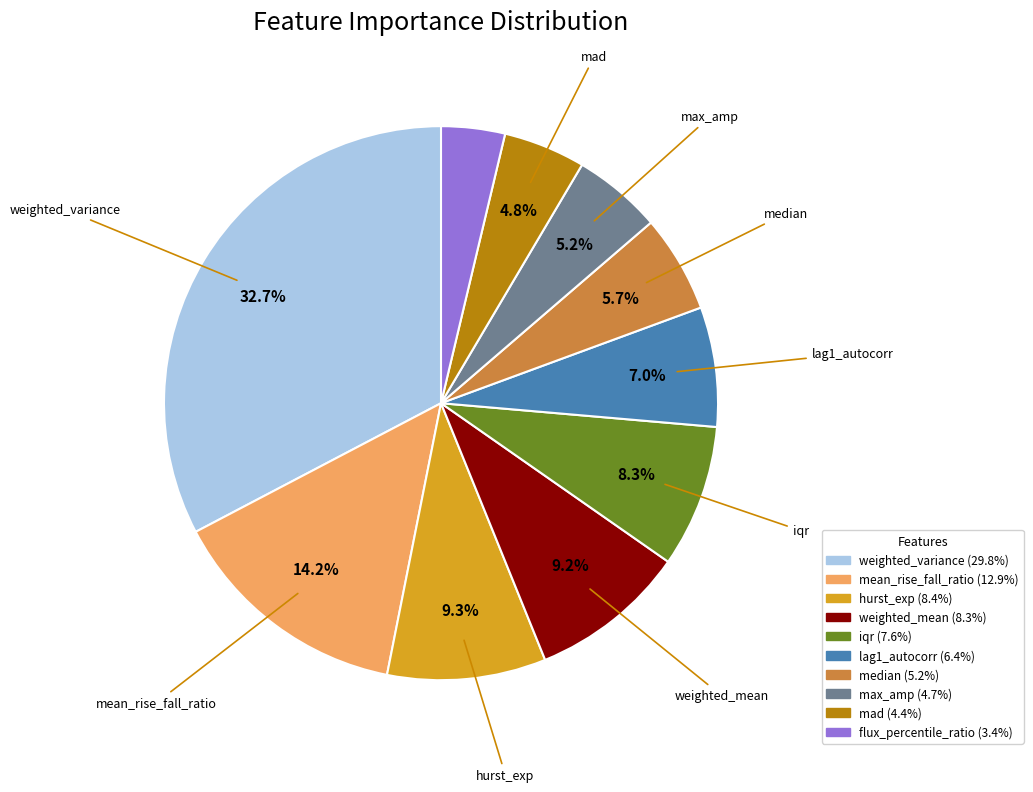

Is there any slice that represents more than half of the pie?

No